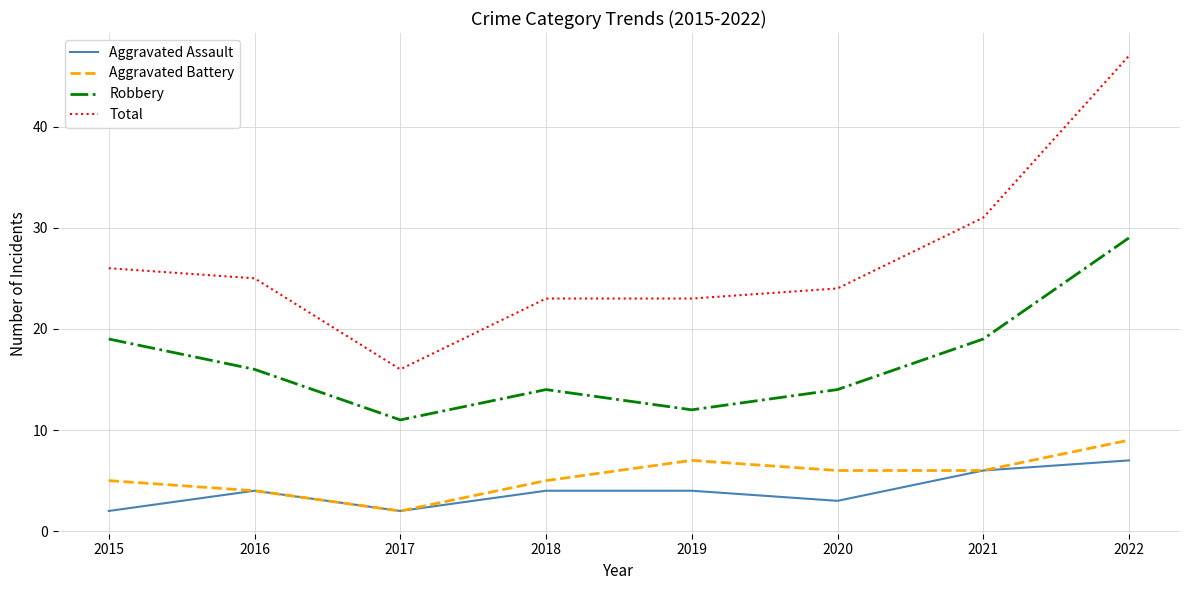

How many distinct data groups are displayed?

4